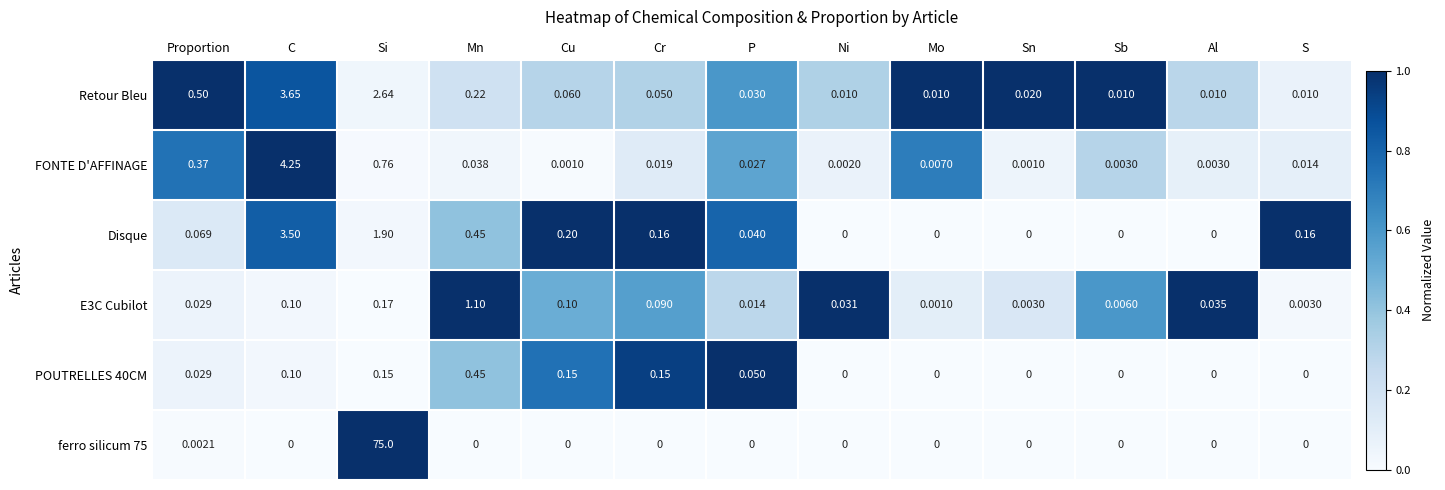

At which category is the sum across all series the highest?

Si